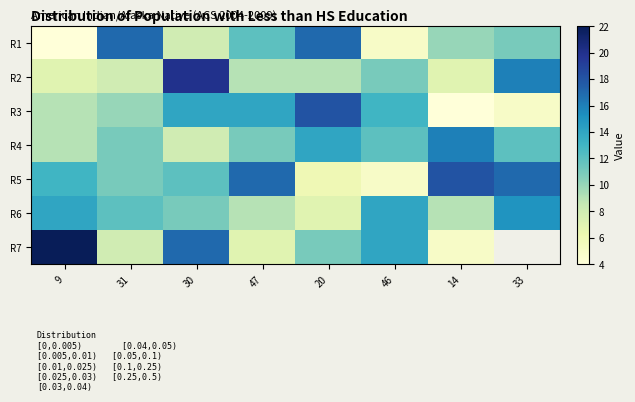

What is the difference between the highest and lowest values at 47?

10.0